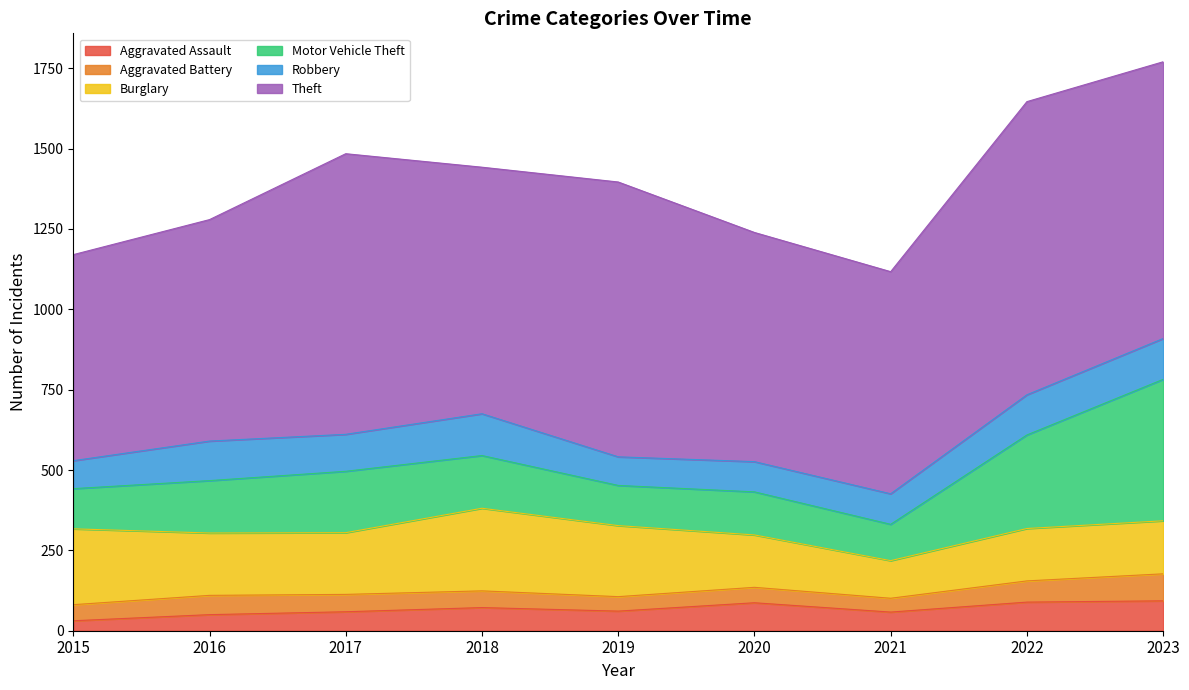

List the series in order of their peak value, highest first.

Theft, Motor Vehicle Theft, Burglary, Robbery, Aggravated Assault, Aggravated Battery